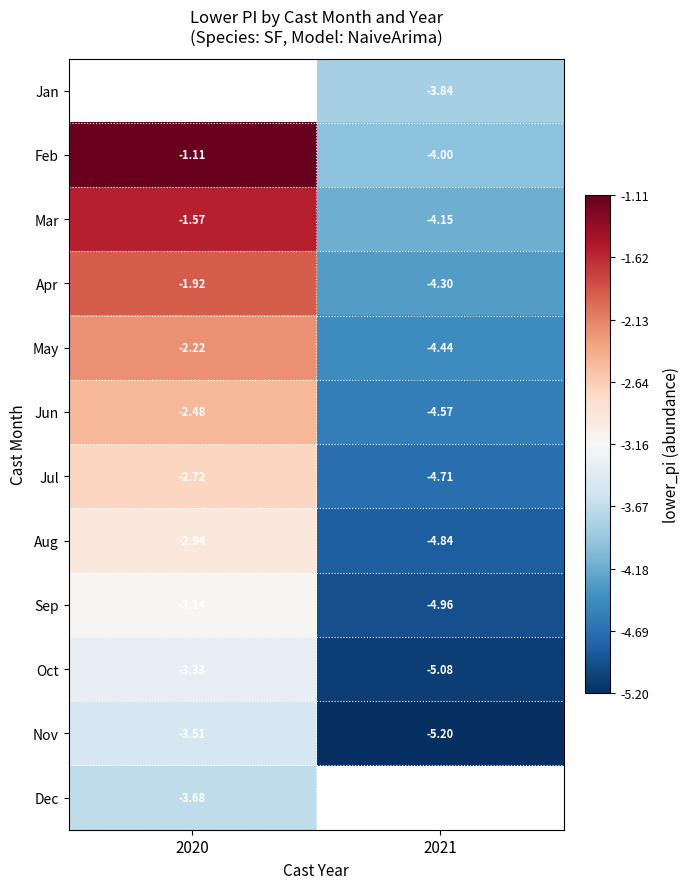

What is the smallest value displayed?

-5.2